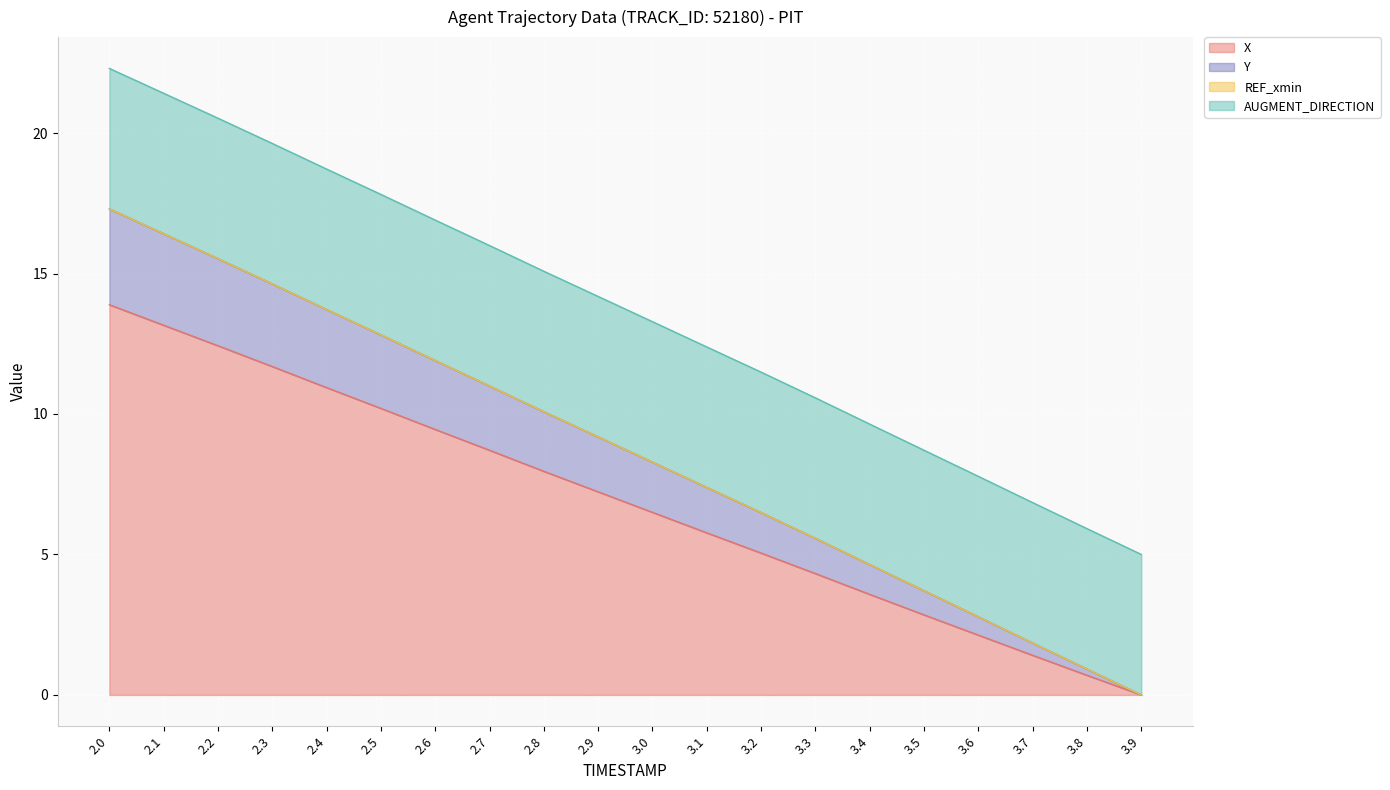

True or false: X and Y cross at least once.

False